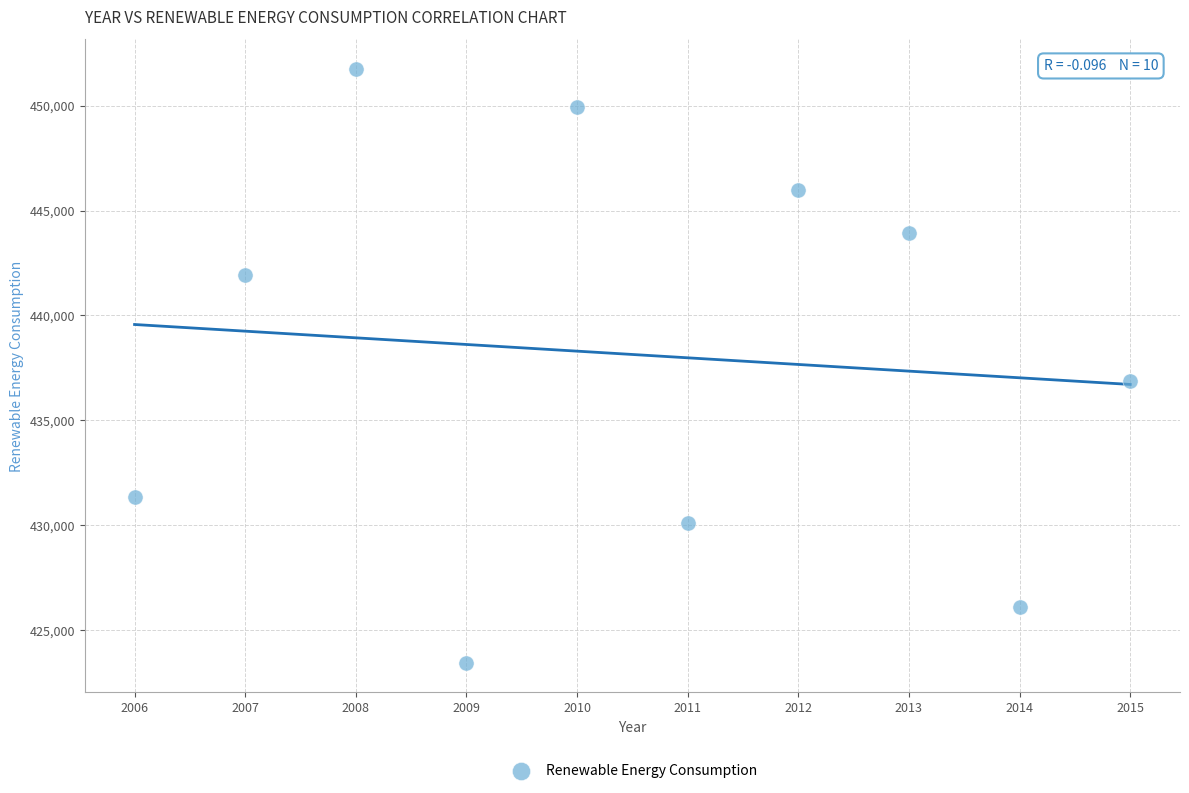

What is the average Y value?

438143.3